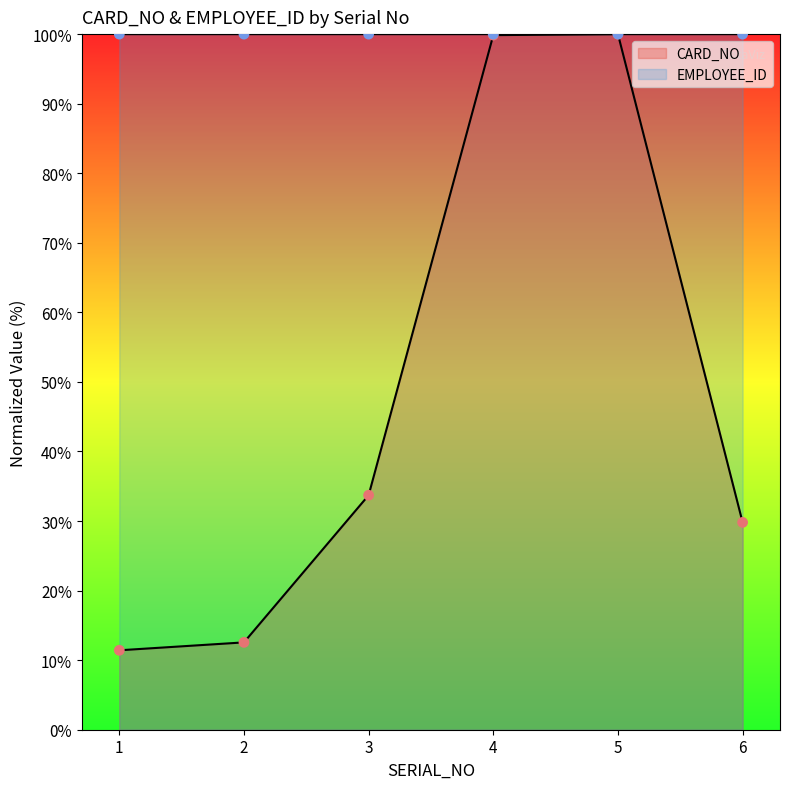

Which series contains the highest Y value?

CARD_NO